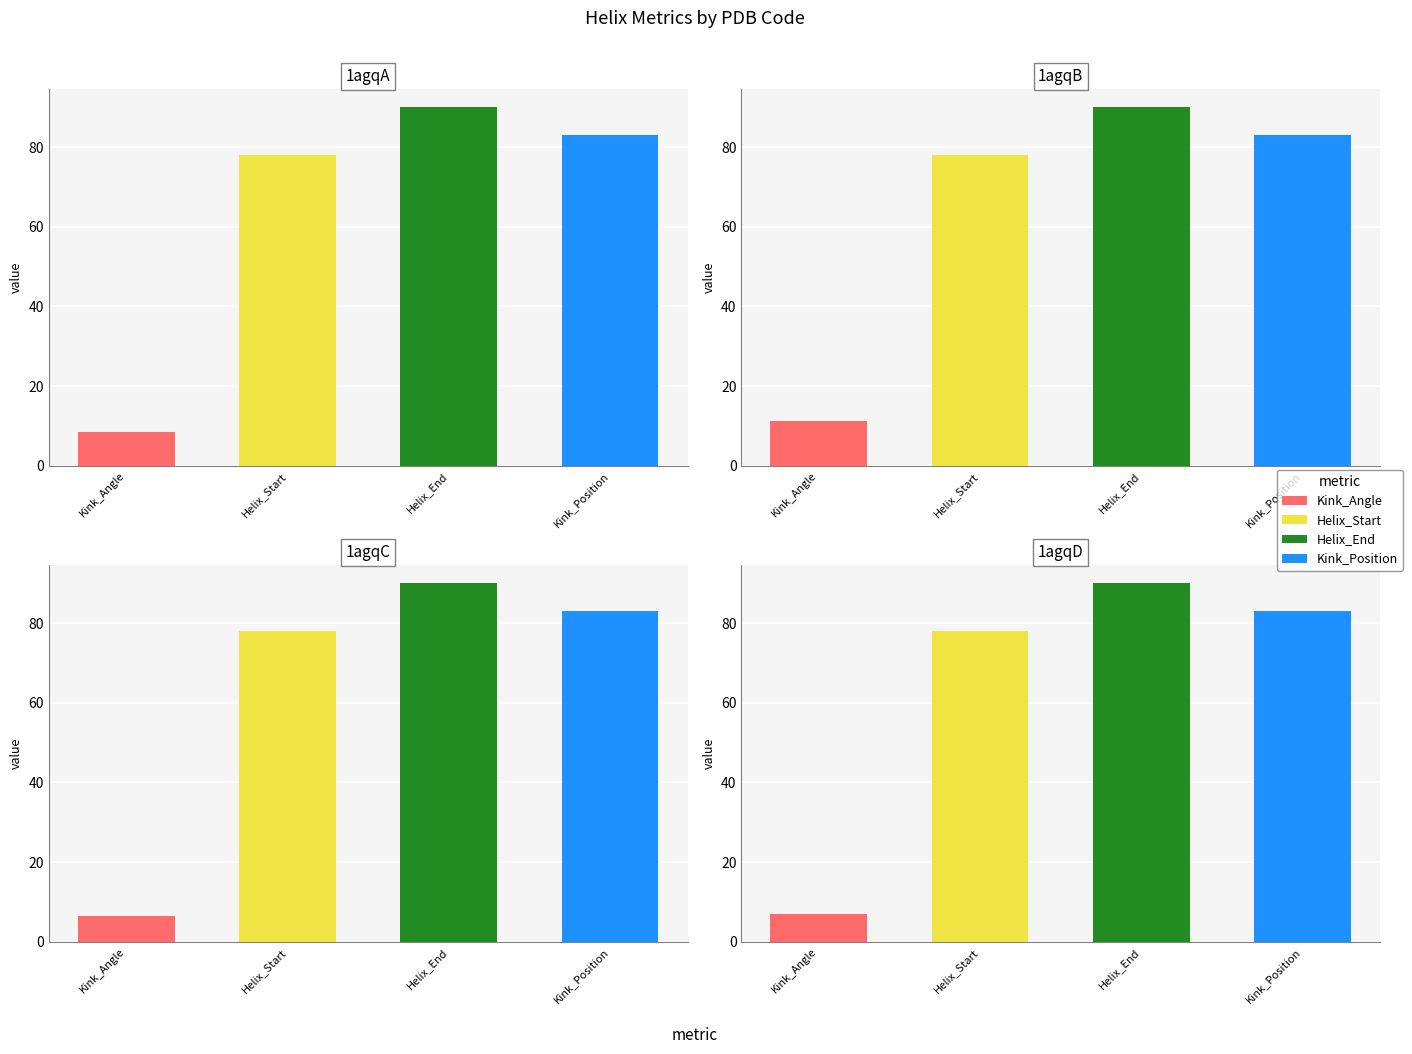

How many distinct data groups are displayed?

4